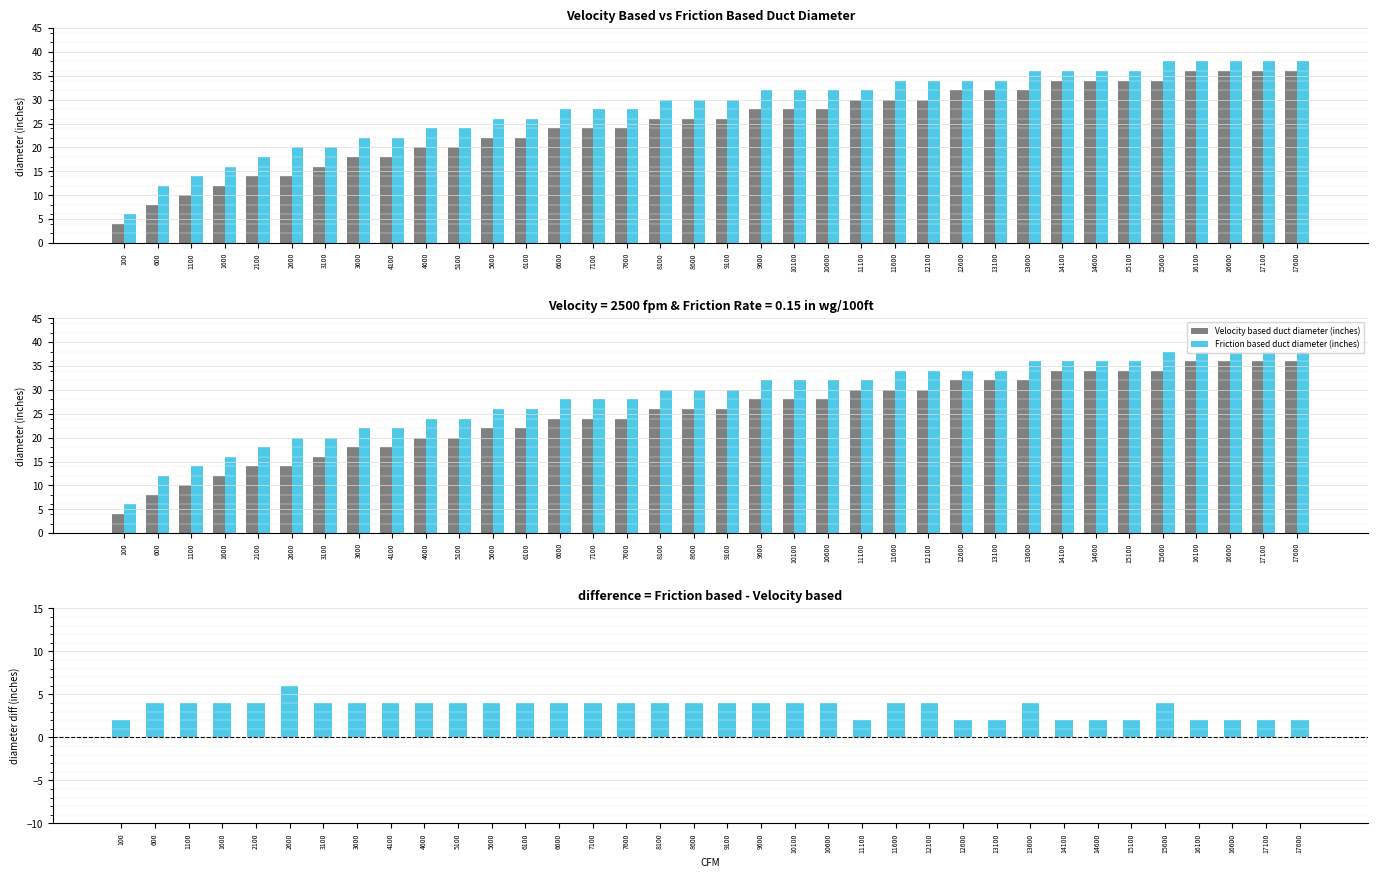

Which category has the lowest value in the Friction - Velocity diameter difference series?

100